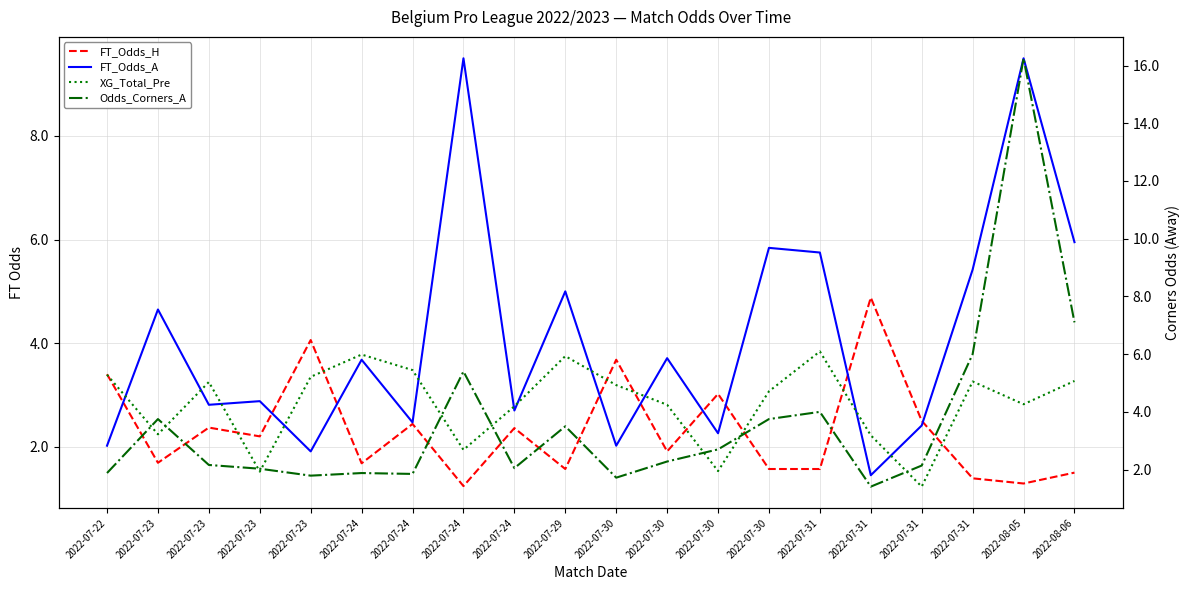

Is it true that FT_Odds_A equals 2.9 at 2022-07-22?

False